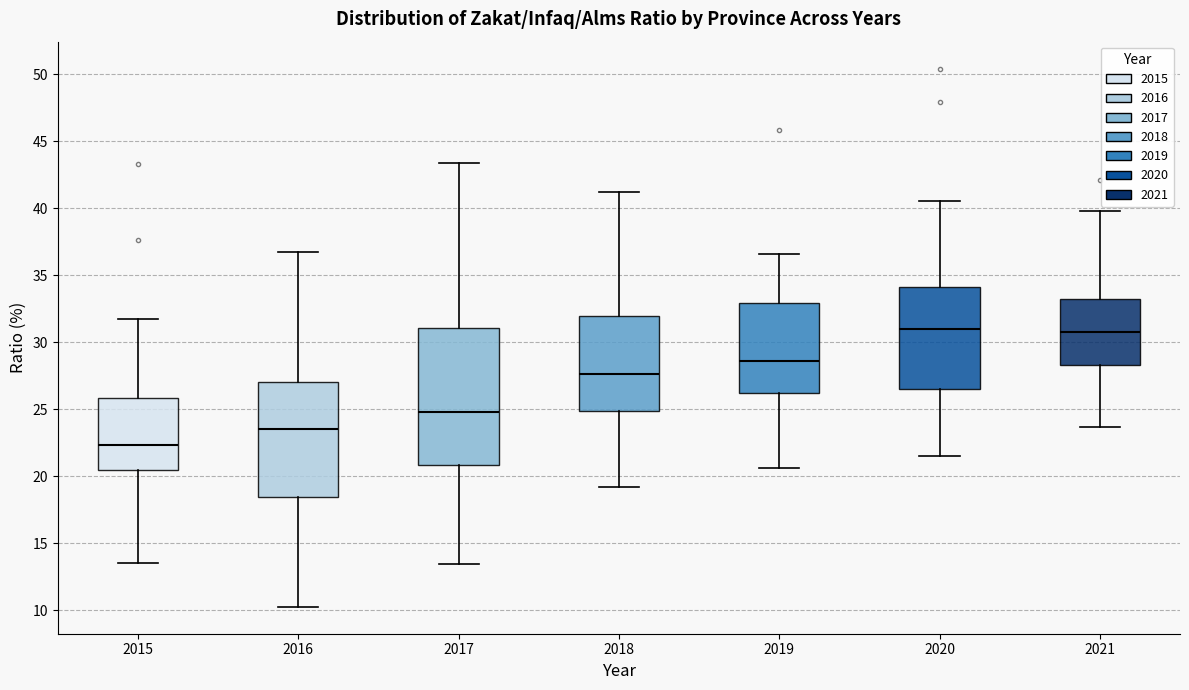

Which box's median line is the lowest?

2015